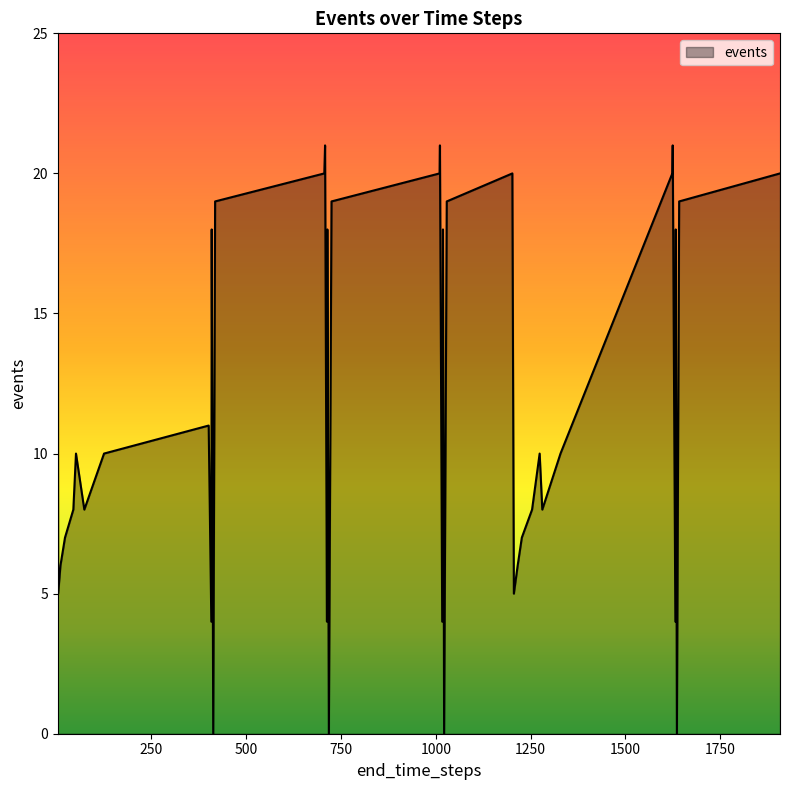

What is the maximum value shown in the chart?

21